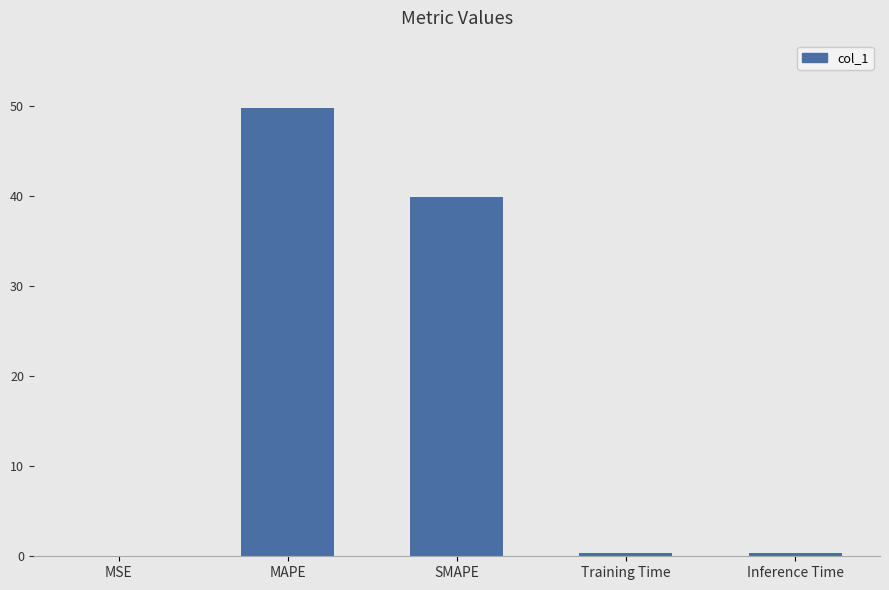

What is the sum of all values?

90.3